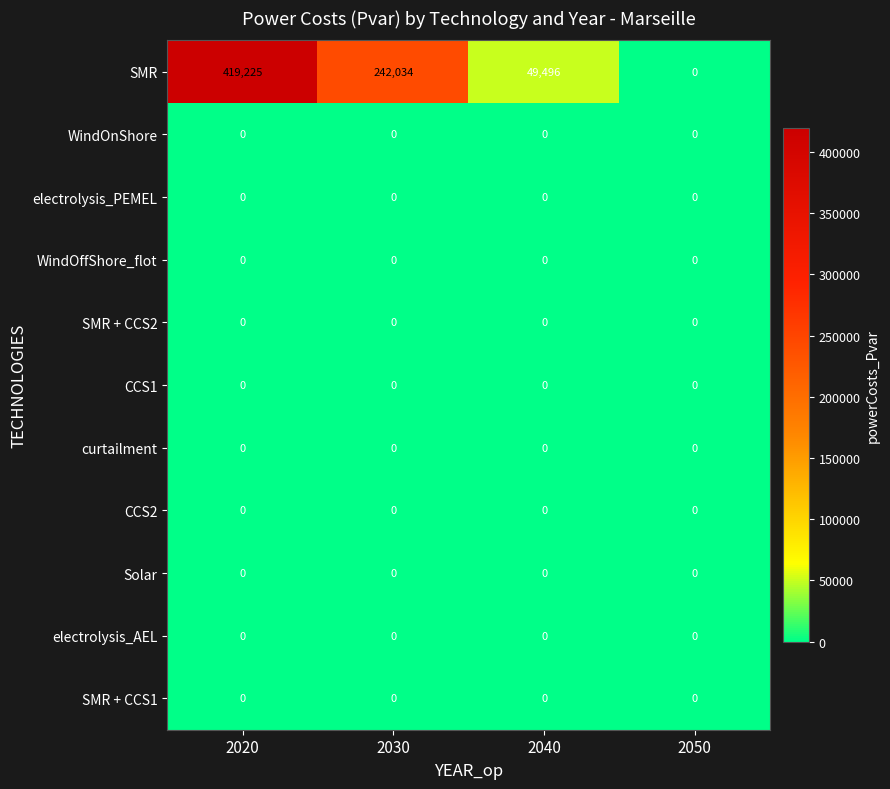

What is the maximum value shown in the chart?

419225